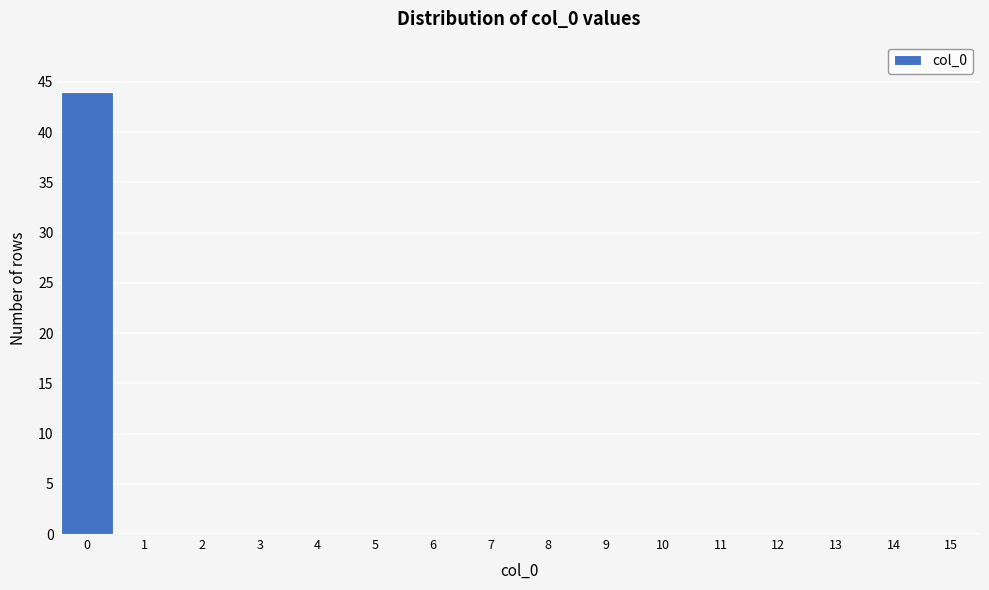

Reading left to right, transcribe this chart: for each bar, give the range it covers on the x-axis and its height. The values are not printed on the chart, so give them approximately, as read against the axis.

-0.5 to 0.5: 44
0.5 to 1.5: 0
1.5 to 2.5: 0
2.5 to 3.5: 0
3.5 to 4.5: 0
4.5 to 5.5: 0
5.5 to 6.5: 0
6.5 to 7.5: 0
7.5 to 8.5: 0
8.5 to 9.5: 0
9.5 to 10.5: 0
10.5 to 11.5: 0
11.5 to 12.5: 0
12.5 to 13.5: 0
13.5 to 14.5: 0
14.5 to 15.5: 0